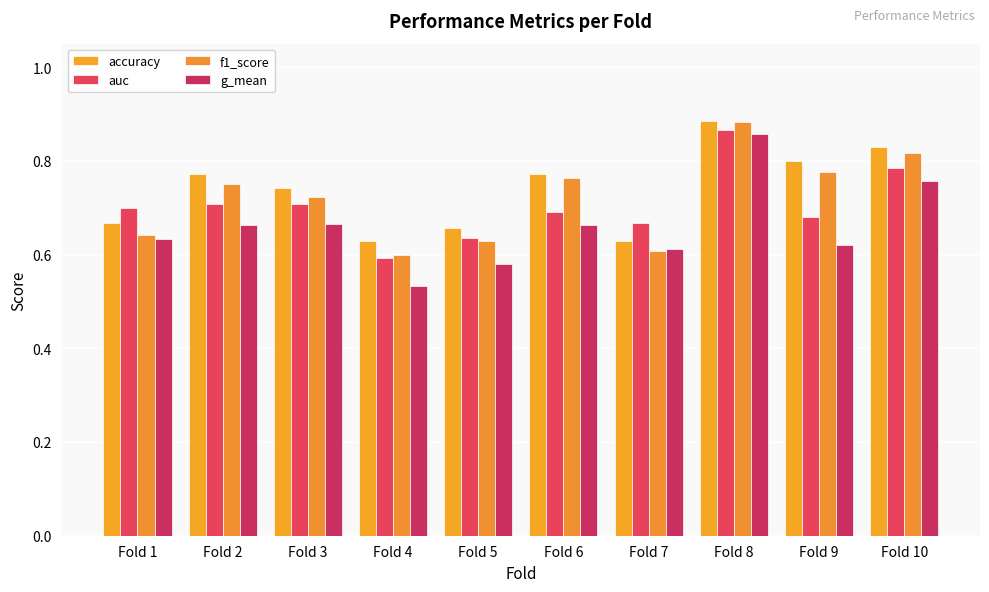

Count the number of data series in this chart.

4